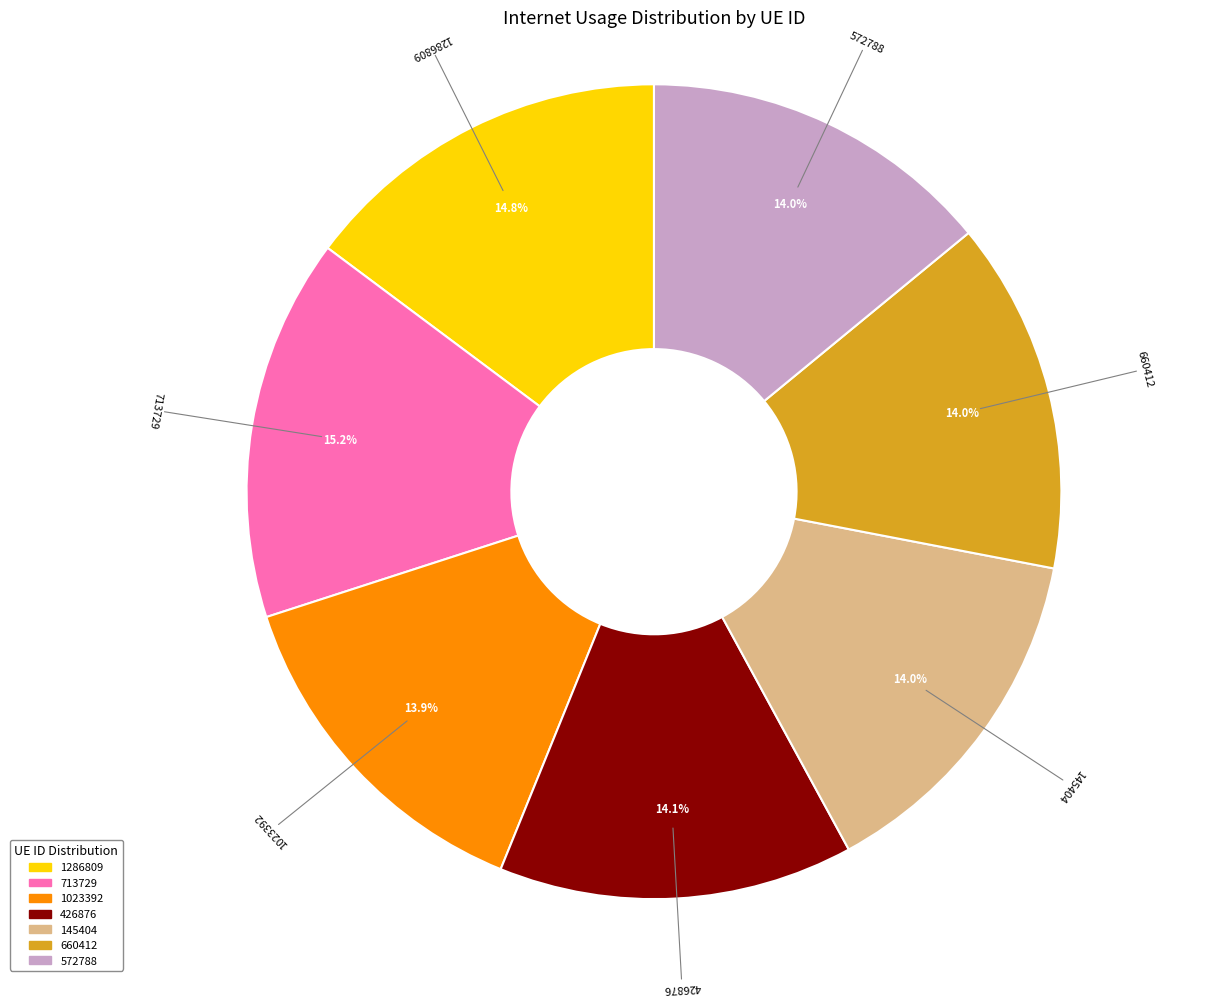

What percentage is the 1286809 slice, to the nearest percent?

15%